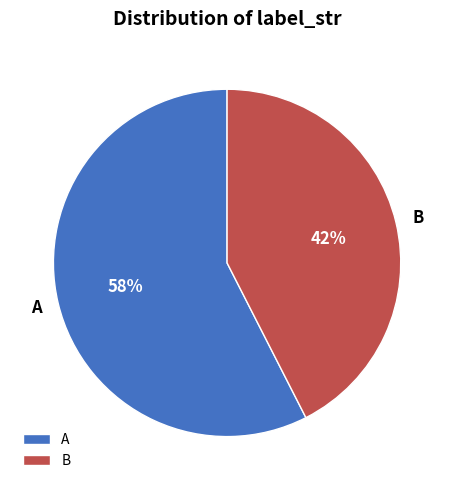

True or false: B accounts for 33% of the total.

False